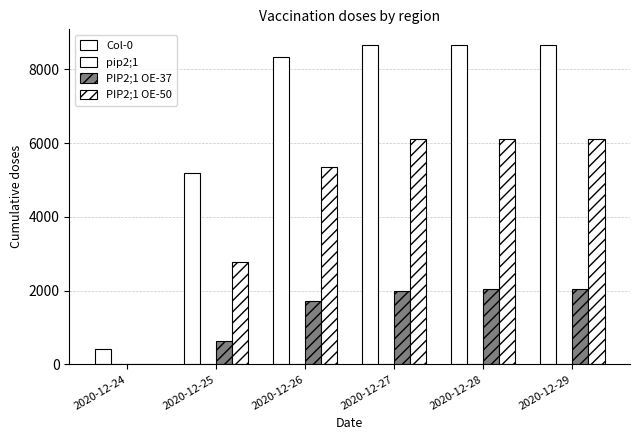

How many series are shown in this chart?

3